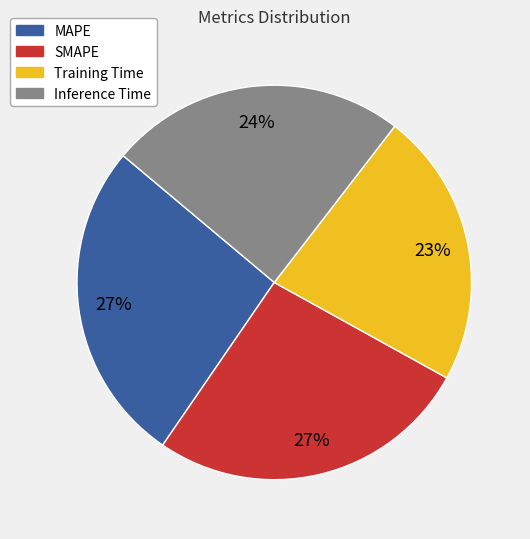

To the nearest percent, what is the combined percentage of Training Time and Inference Time?

47%